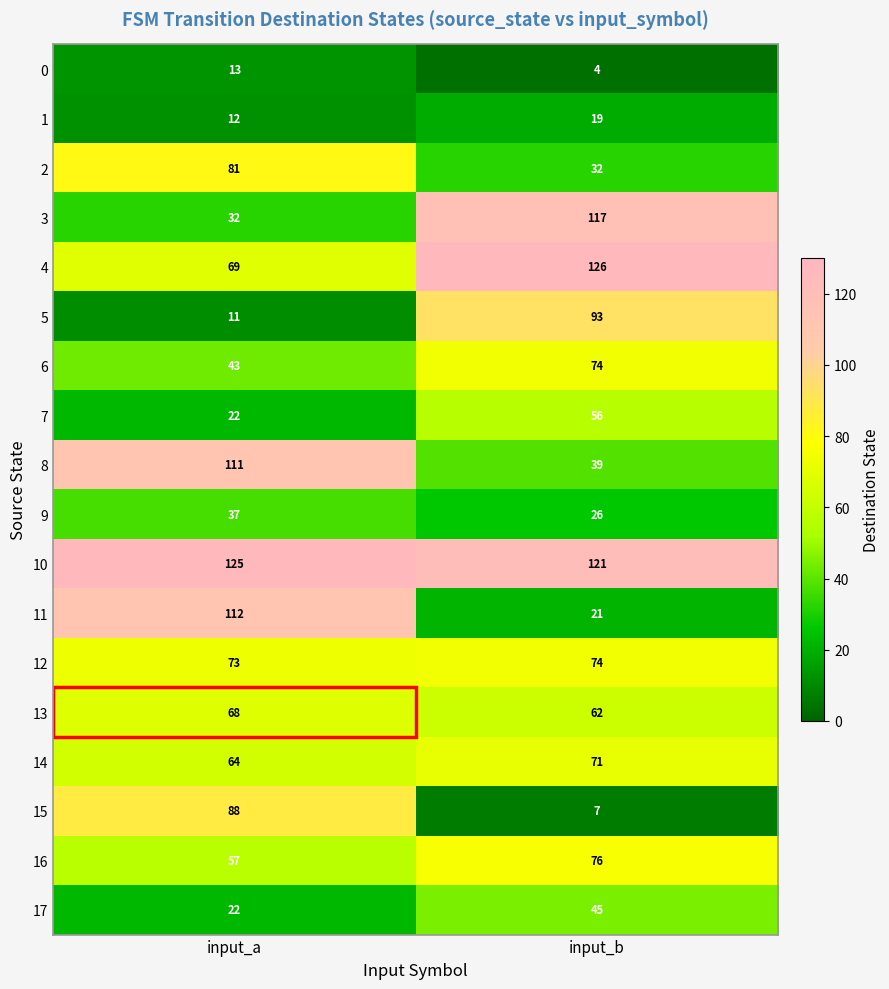

Which series has the largest range (max minus min)?

11